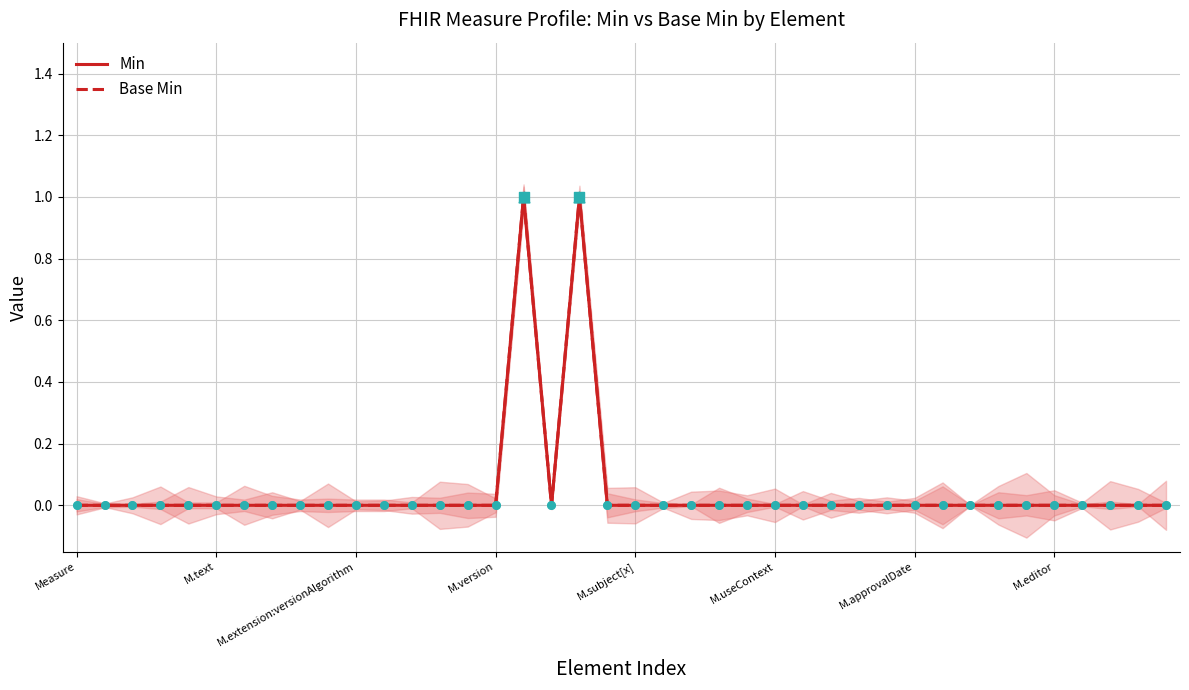

At how many categories does at least one series exceed 0?

2